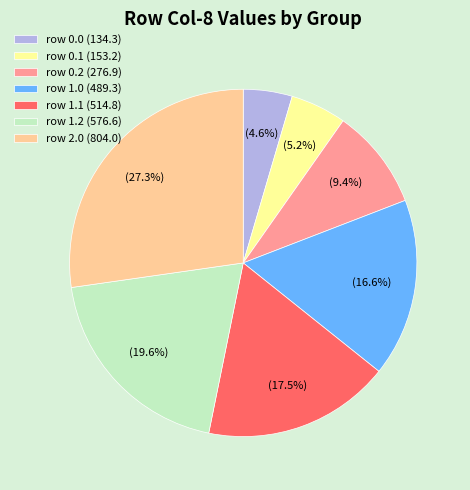

Is there any slice that represents more than half of the pie?

No